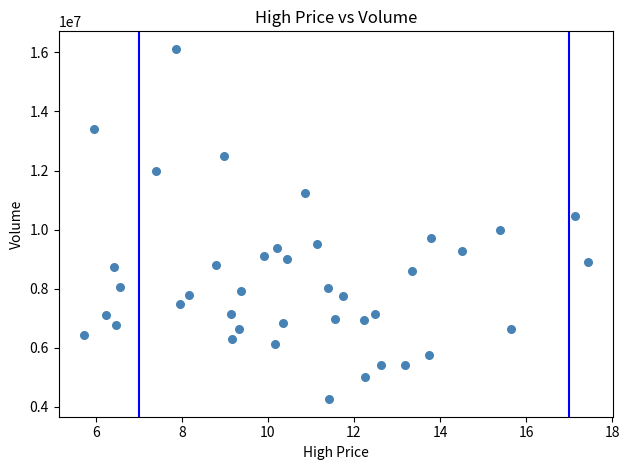

What is the range of Y values (max minus min)?

11871200